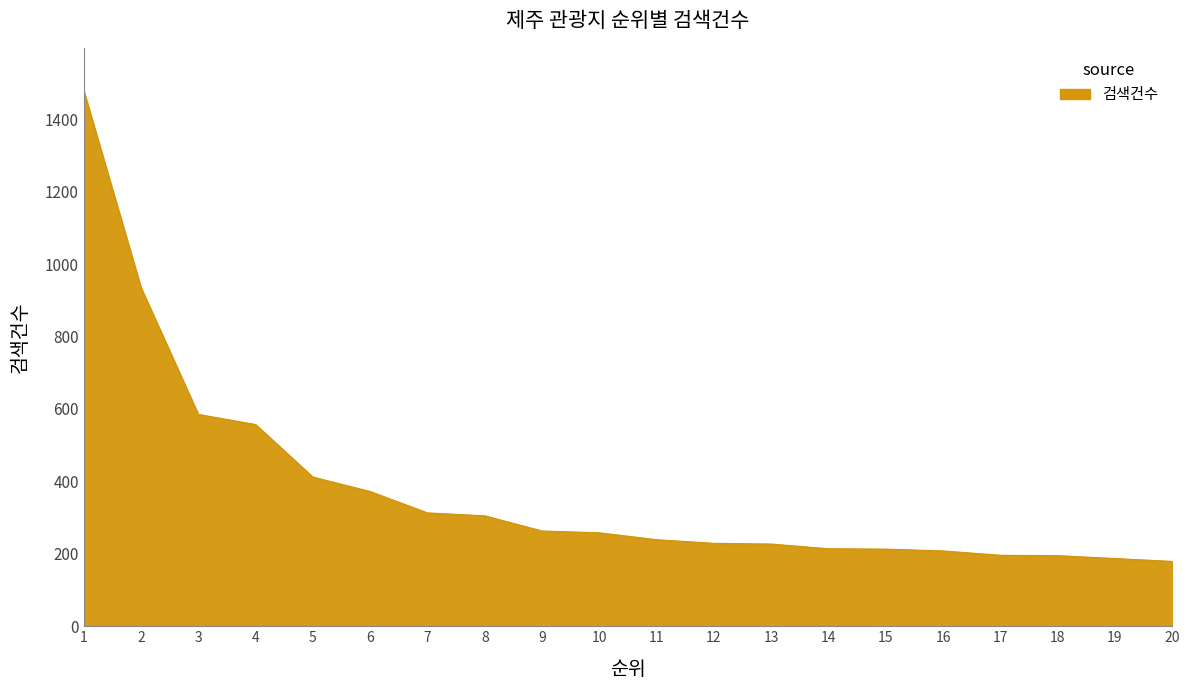

The value at 14 is 334. True or false?

False